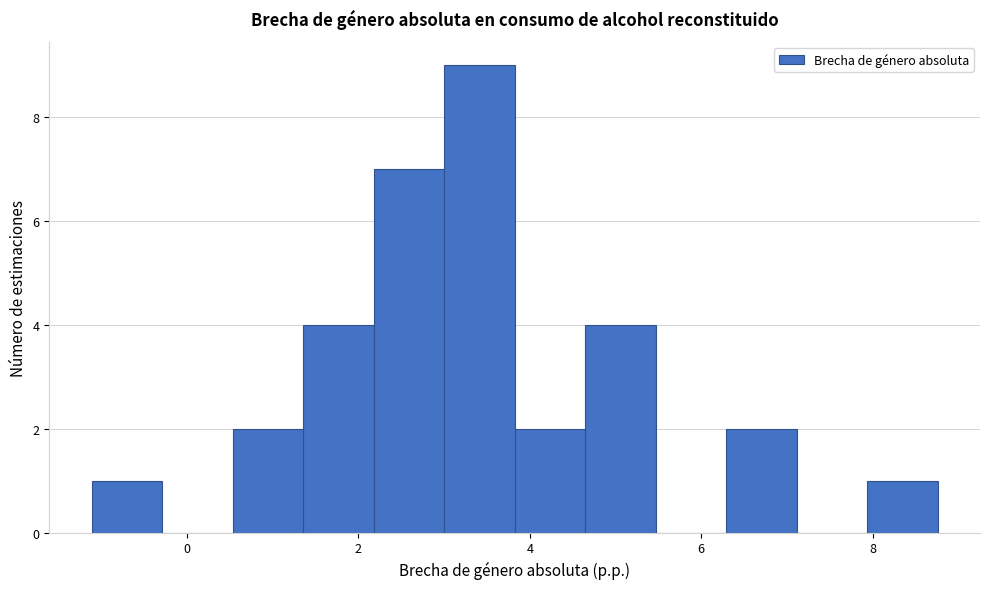

Reading left to right, transcribe this chart: for each bar, give the range it covers on the x-axis and its height. Neither the bar edges nor the heights are printed on the chart, so give them approximately, as read against the axes.

-1.2 to -0.2: 1
-0.2 to 0.6: 0
0.6 to 1.4: 2
1.4 to 2.2: 4
2.2 to 3.0: 7
3.0 to 3.8: 9
3.8 to 4.6: 2
4.6 to 5.4: 4
5.4 to 6.2: 0
6.2 to 7.2: 2
7.2 to 8.0: 0
8.0 to 8.8: 1